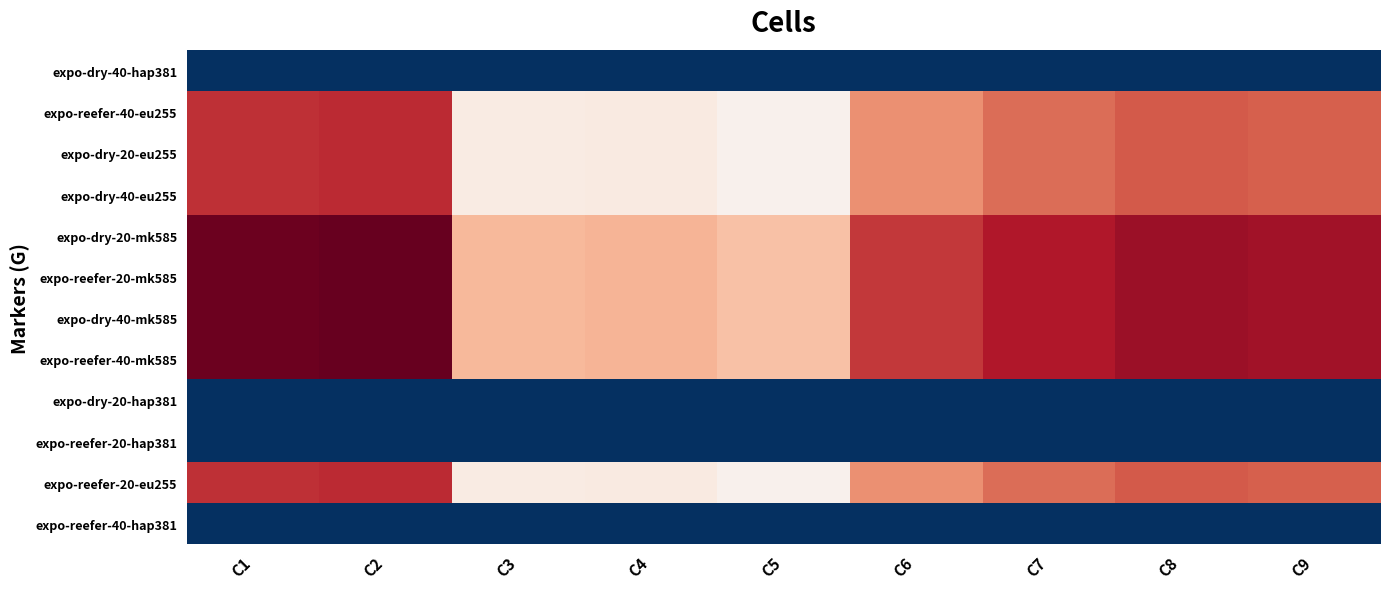

At how many categories does at least one series exceed 447?

9